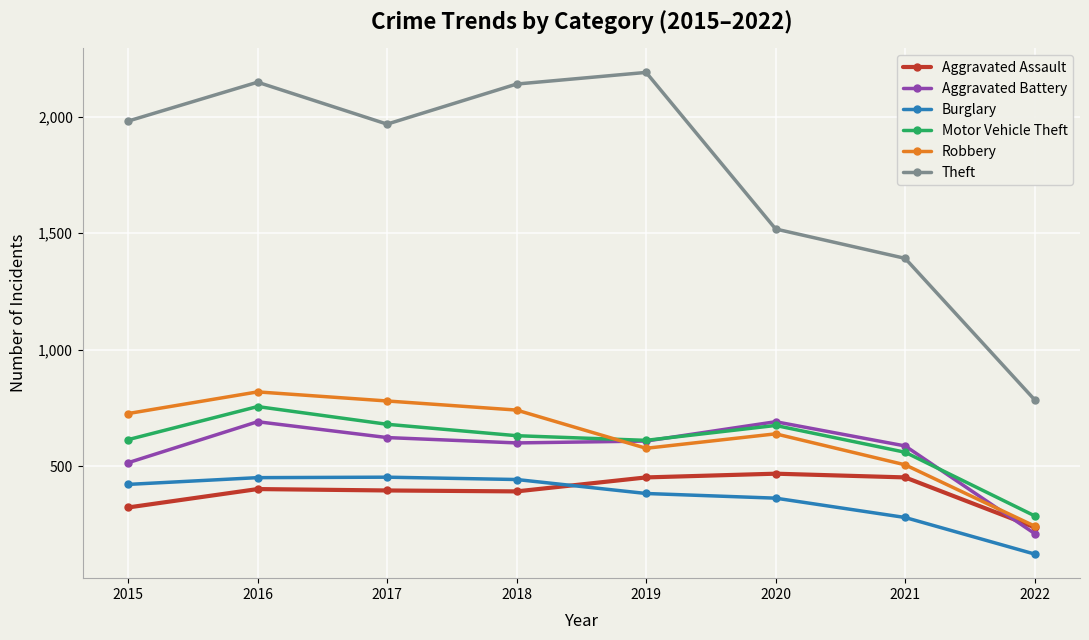

How many intersections are there between Aggravated Assault and Burglary?

1